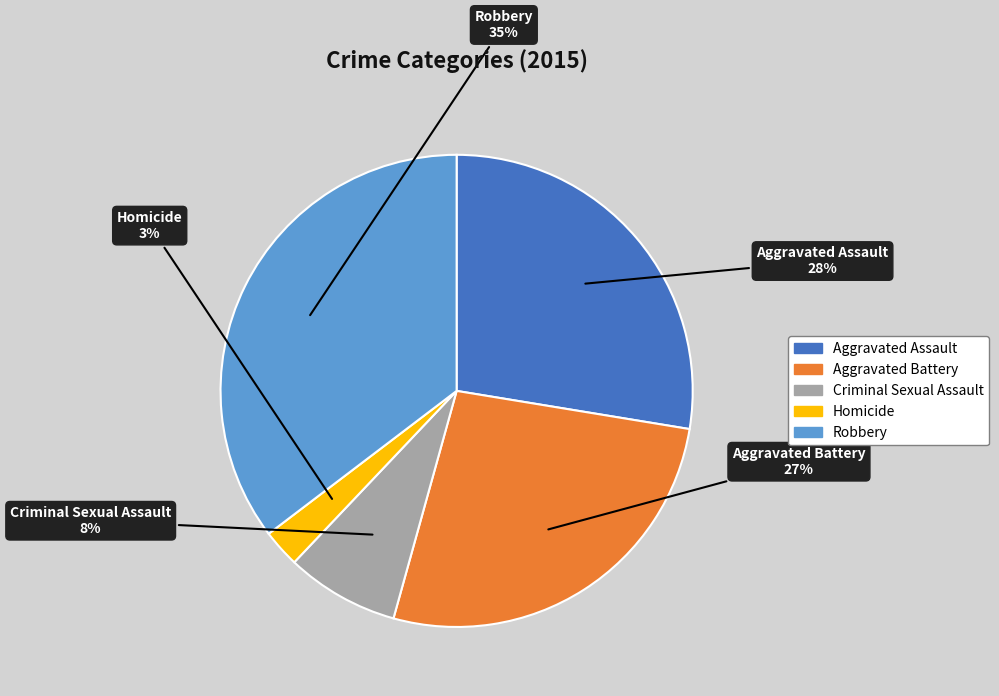

To the nearest percent, what percentage of the pie is Homicide?

3%